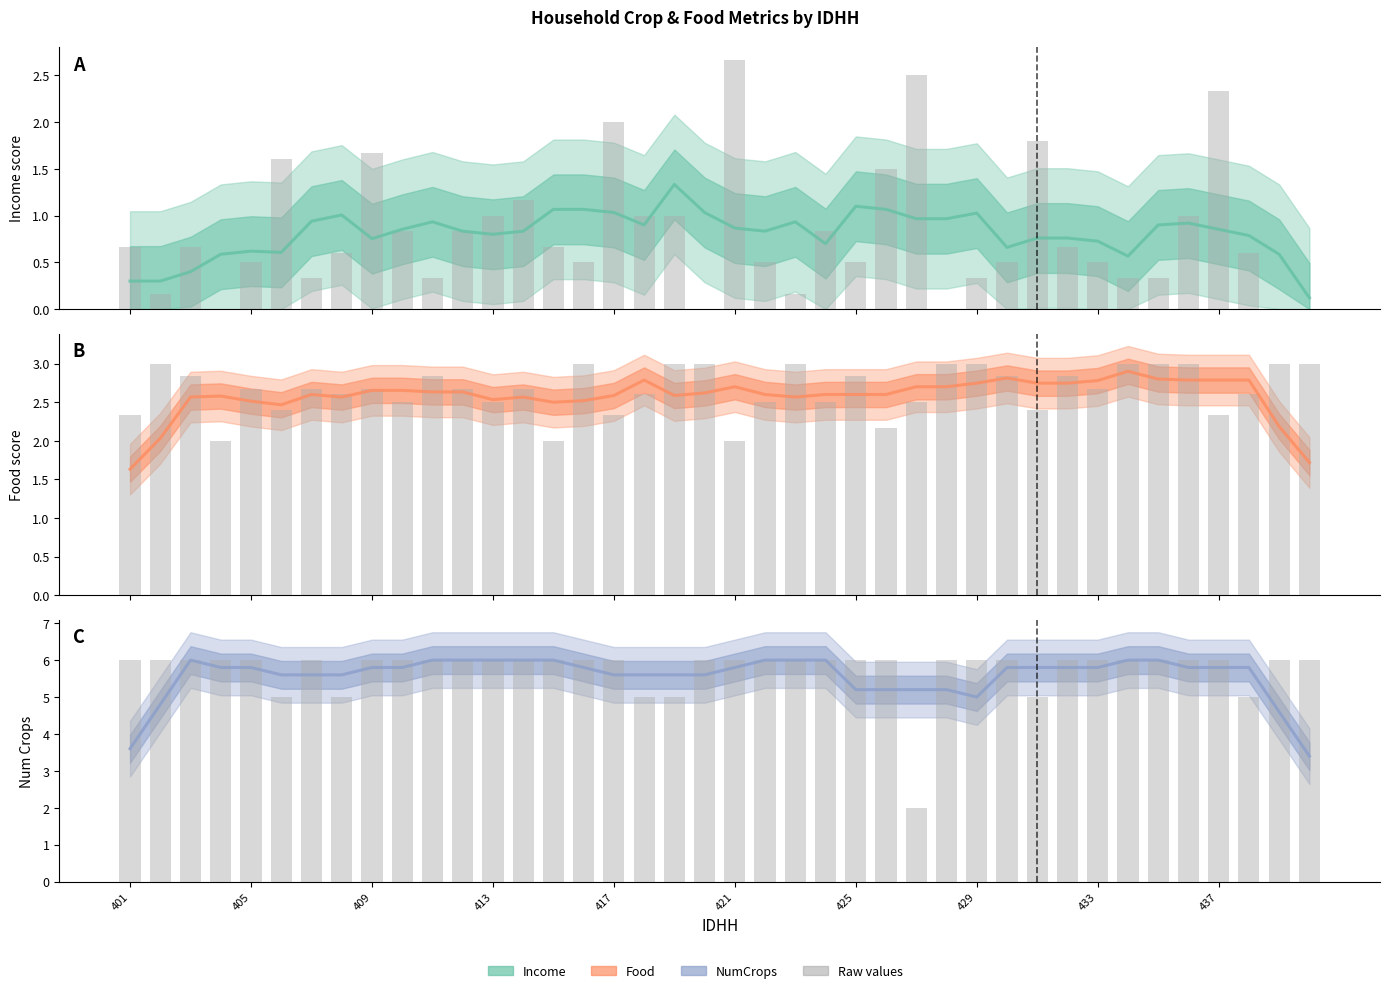

True or false: Food has a value of 4.4 at 435.

False